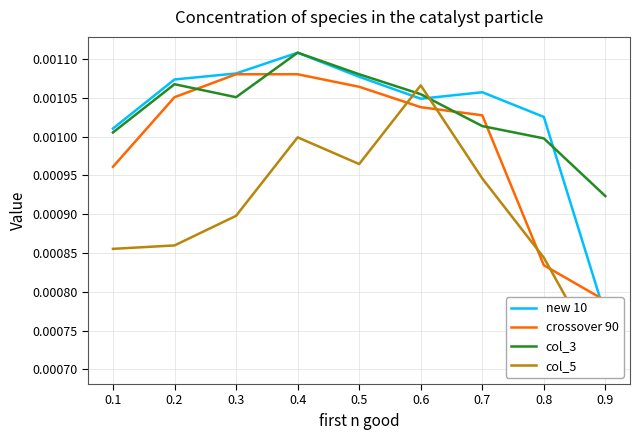

Where is col_3 nearest to the value 0?

0.9